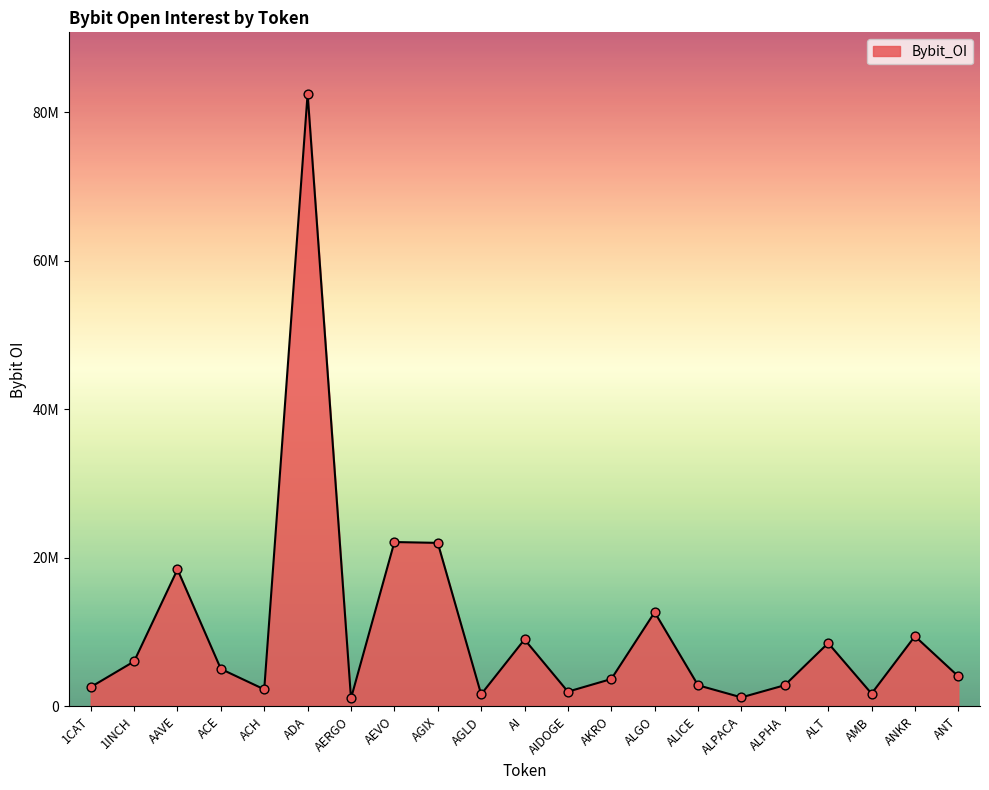

Between ALPACA and 1INCH, which is larger?

1INCH